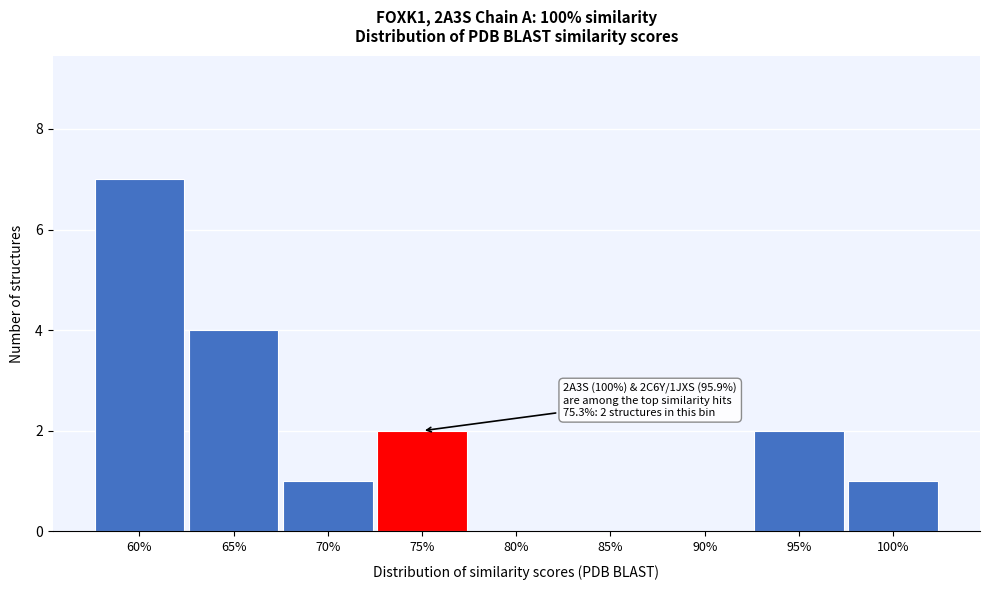

Reading left to right, what are all the values shown in this chart?

60%=7	65%=4	70%=1	75%=2	80%=0	85%=0	90%=0	95%=2	100%=1